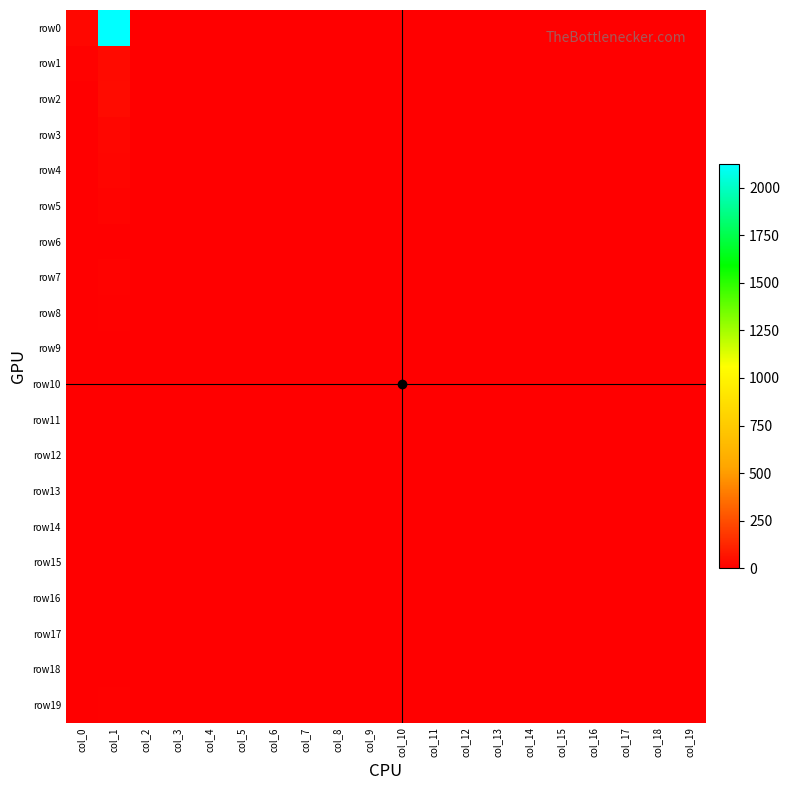

Reading left to right, what are all the values shown in this chart?

row0: col_0=28	col_1=2123	col_2=0	col_3=0	col_4=0	col_5=0	col_6=0	col_7=0	col_8=0	col_9=0	col_10=0	col_11=0	col_12=0	col_13=0	col_14=0	col_15=0	col_16=0	col_17=0	col_18=0	col_19=0
row1: col_0=11	col_1=34	col_2=0	col_3=0	col_4=0	col_5=0	col_6=0	col_7=0	col_8=0	col_9=0	col_10=0	col_11=0	col_12=0	col_13=0	col_14=0	col_15=0	col_16=0	col_17=0	col_18=0	col_19=1
row2: col_0=4	col_1=38	col_2=0	col_3=0	col_4=0	col_5=0	col_6=0	col_7=0	col_8=0	col_9=0	col_10=0	col_11=0	col_12=0	col_13=0	col_14=0	col_15=0	col_16=0	col_17=0	col_18=0	col_19=1
row3: col_0=2	col_1=24	col_2=0	col_3=0	col_4=0	col_5=0	col_6=0	col_7=0	col_8=0	col_9=0	col_10=0	col_11=0	col_12=0	col_13=0	col_14=0	col_15=0	col_16=0	col_17=0	col_18=0	col_19=0
row4: col_0=2	col_1=19	col_2=0	col_3=0	col_4=0	col_5=0	col_6=0	col_7=0	col_8=0	col_9=0	col_10=0	col_11=0	col_12=0	col_13=0	col_14=0	col_15=0	col_16=0	col_17=0	col_18=0	col_19=0
row5: col_0=2	col_1=16	col_2=0	col_3=0	col_4=0	col_5=0	col_6=0	col_7=0	col_8=0	col_9=0	col_10=0	col_11=0	col_12=0	col_13=0	col_14=0	col_15=0	col_16=0	col_17=0	col_18=0	col_19=0
row6: col_0=2	col_1=3	col_2=0	col_3=0	col_4=0	col_5=0	col_6=0	col_7=0	col_8=0	col_9=0	col_10=0	col_11=0	col_12=0	col_13=0	col_14=0	col_15=0	col_16=0	col_17=0	col_18=0	col_19=0
row7: col_0=0	col_1=11	col_2=0	col_3=0	col_4=0	col_5=0	col_6=0	col_7=0	col_8=0	col_9=0	col_10=0	col_11=0	col_12=0	col_13=0	col_14=0	col_15=0	col_16=0	col_17=0	col_18=0	col_19=0
row8: col_0=0	col_1=8	col_2=0	col_3=0	col_4=0	col_5=0	col_6=0	col_7=0	col_8=0	col_9=0	col_10=0	col_11=0	col_12=0	col_13=0	col_14=0	col_15=0	col_16=0	col_17=0	col_18=0	col_19=0
row9: col_0=1	col_1=4	col_2=0	col_3=0	col_4=0	col_5=0	col_6=0	col_7=0	col_8=0	col_9=0	col_10=0	col_11=0	col_12=0	col_13=0	col_14=0	col_15=0	col_16=0	col_17=0	col_18=0	col_19=0
row10: col_0=0	col_1=2	col_2=0	col_3=0	col_4=0	col_5=0	col_6=0	col_7=0	col_8=0	col_9=0	col_10=0	col_11=0	col_12=0	col_13=0	col_14=0	col_15=0	col_16=0	col_17=0	col_18=0	col_19=0
row11: col_0=1	col_1=0	col_2=0	col_3=0	col_4=0	col_5=0	col_6=0	col_7=0	col_8=0	col_9=0	col_10=0	col_11=0	col_12=0	col_13=0	col_14=0	col_15=0	col_16=0	col_17=0	col_18=0	col_19=0
row12: col_0=0	col_1=2	col_2=0	col_3=0	col_4=0	col_5=0	col_6=0	col_7=0	col_8=0	col_9=0	col_10=0	col_11=0	col_12=0	col_13=0	col_14=0	col_15=0	col_16=0	col_17=0	col_18=0	col_19=0
row13: col_0=0	col_1=1	col_2=0	col_3=0	col_4=0	col_5=0	col_6=0	col_7=0	col_8=0	col_9=0	col_10=0	col_11=0	col_12=0	col_13=0	col_14=0	col_15=0	col_16=0	col_17=0	col_18=0	col_19=0
row14: col_0=0	col_1=2	col_2=0	col_3=0	col_4=0	col_5=0	col_6=0	col_7=0	col_8=0	col_9=0	col_10=0	col_11=0	col_12=0	col_13=0	col_14=0	col_15=0	col_16=0	col_17=0	col_18=0	col_19=0
row15: col_0=0	col_1=0	col_2=0	col_3=0	col_4=0	col_5=0	col_6=0	col_7=0	col_8=0	col_9=0	col_10=0	col_11=0	col_12=0	col_13=0	col_14=0	col_15=0	col_16=0	col_17=0	col_18=0	col_19=0
row16: col_0=0	col_1=0	col_2=0	col_3=0	col_4=0	col_5=0	col_6=0	col_7=0	col_8=0	col_9=0	col_10=0	col_11=0	col_12=0	col_13=0	col_14=0	col_15=0	col_16=0	col_17=0	col_18=0	col_19=0
row17: col_0=0	col_1=1	col_2=0	col_3=0	col_4=0	col_5=0	col_6=0	col_7=0	col_8=0	col_9=0	col_10=0	col_11=0	col_12=0	col_13=0	col_14=0	col_15=0	col_16=0	col_17=0	col_18=0	col_19=0
row18: col_0=0	col_1=0	col_2=0	col_3=0	col_4=0	col_5=0	col_6=0	col_7=0	col_8=0	col_9=0	col_10=0	col_11=0	col_12=0	col_13=0	col_14=0	col_15=0	col_16=0	col_17=0	col_18=0	col_19=0
row19: col_0=4	col_1=7	col_2=0	col_3=0	col_4=0	col_5=0	col_6=0	col_7=0	col_8=0	col_9=0	col_10=0	col_11=0	col_12=0	col_13=0	col_14=0	col_15=0	col_16=0	col_17=0	col_18=0	col_19=0